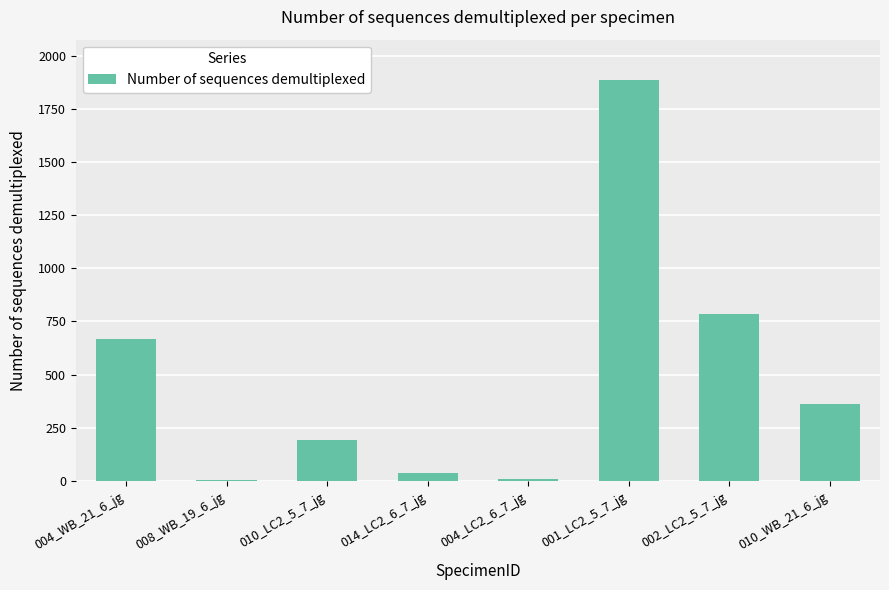

Where is the data nearest to the value 945?

002_LC2_5_7_jg